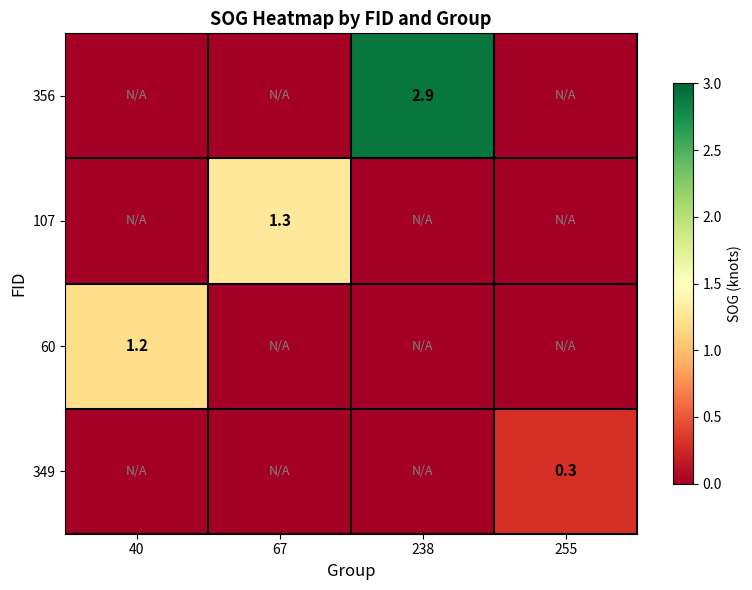

What is the greatest value displayed?

2.9